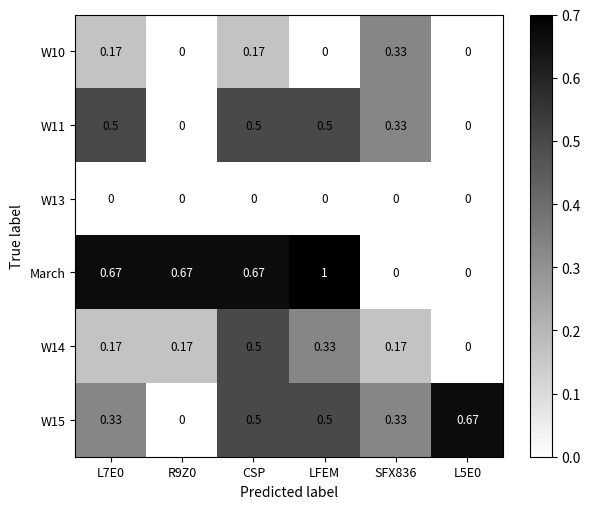

At which category does the chart reach its peak across all series?

LFEM